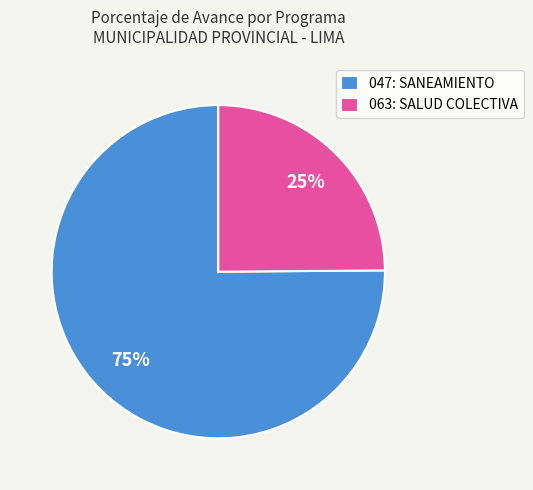

Between 063: SALUD COLECTIVA and 047: SANEAMIENTO, which is larger?

047: SANEAMIENTO